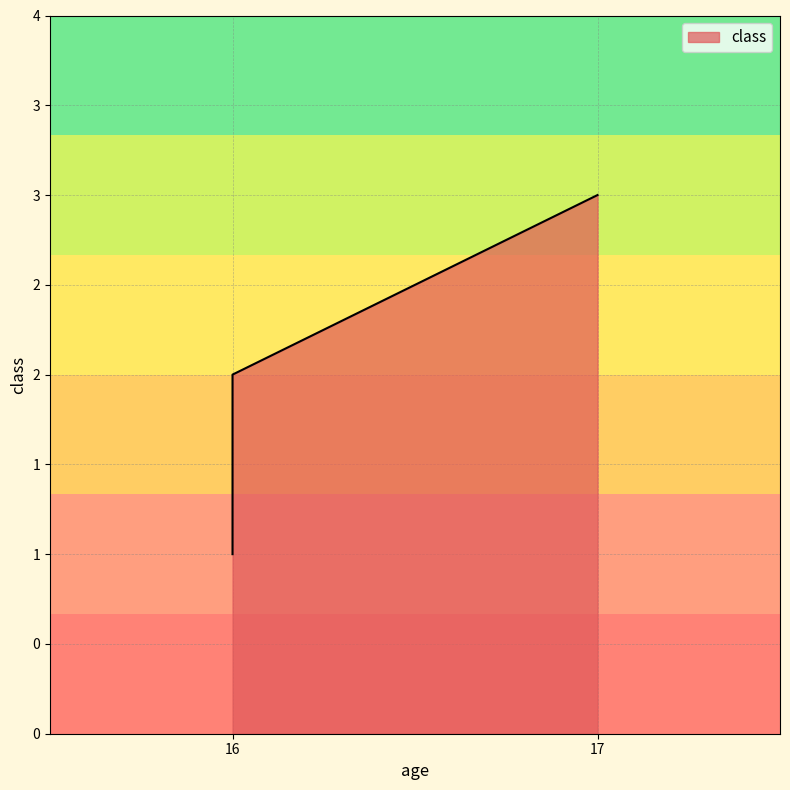

At which label is the value closest to 2?

16